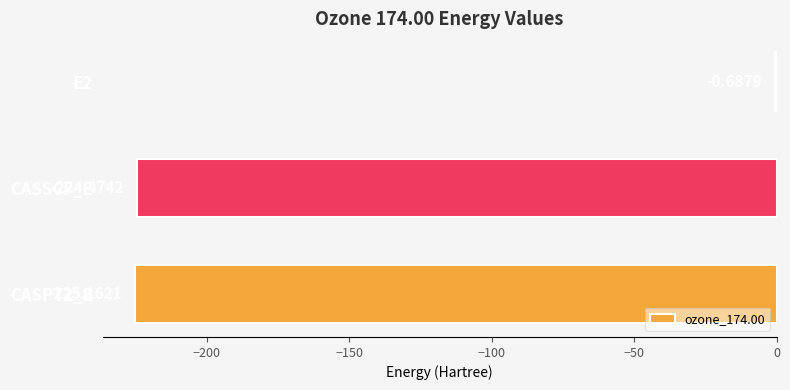

Where is the data nearest to the value -112?

E2